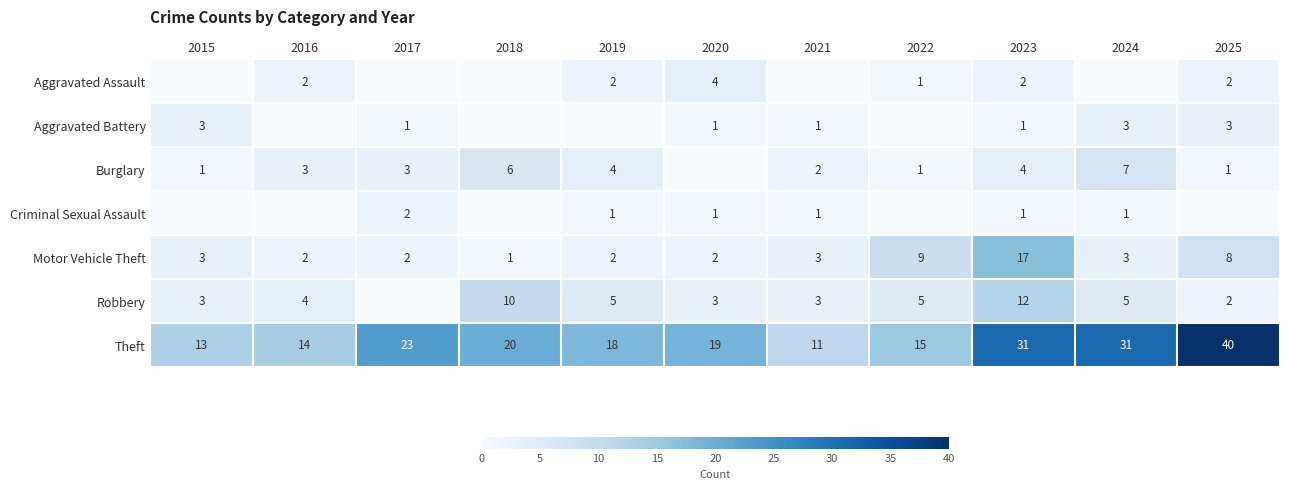

What value does the Motor Vehicle Theft series have at 2023?

17